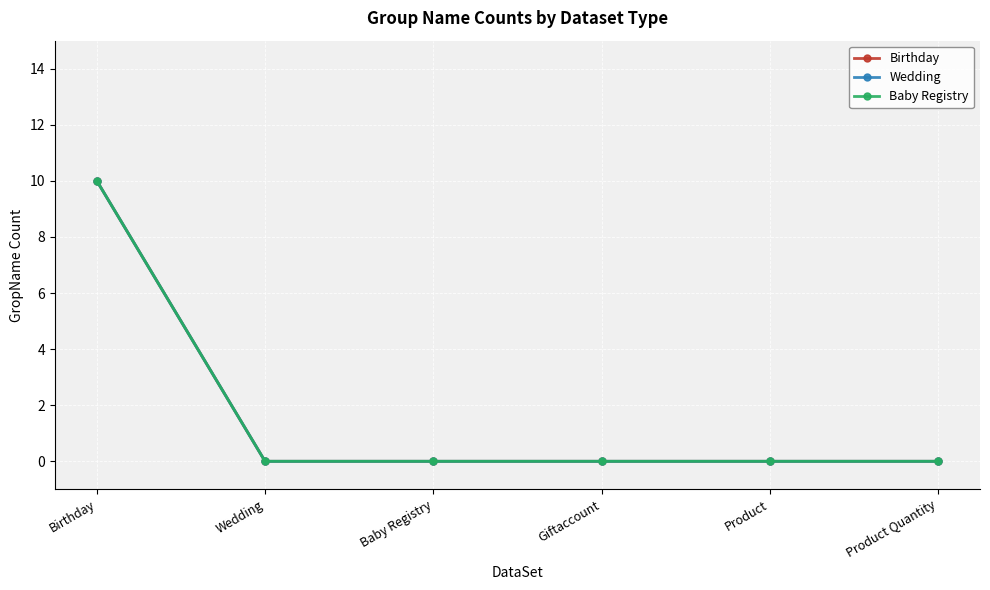

What is the maximum value shown in the chart?

10